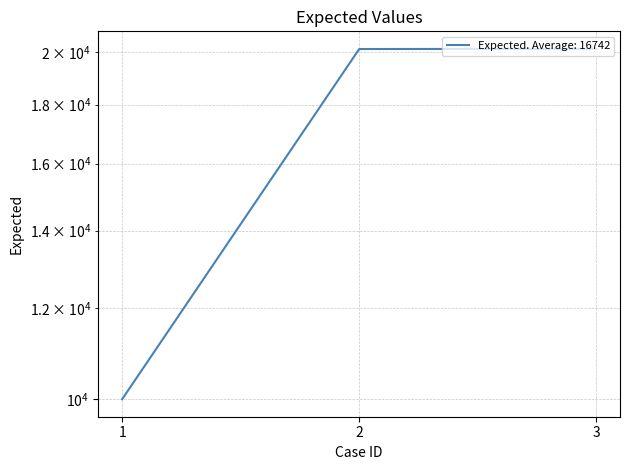

What is the sum of all values?

50226